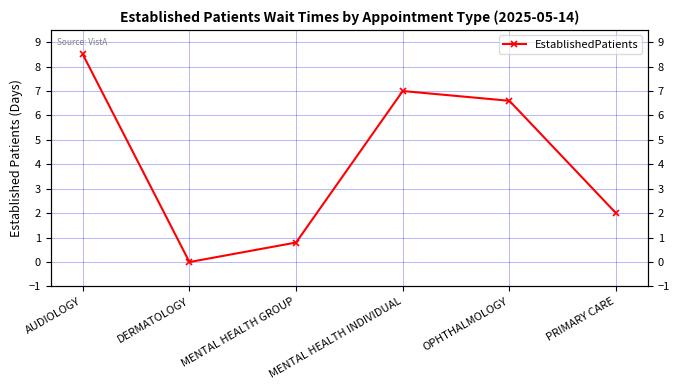

List the labels in order of value, smallest first.

DERMATOLOGY, MENTAL HEALTH GROUP, PRIMARY CARE, OPHTHALMOLOGY, MENTAL HEALTH INDIVIDUAL, AUDIOLOGY